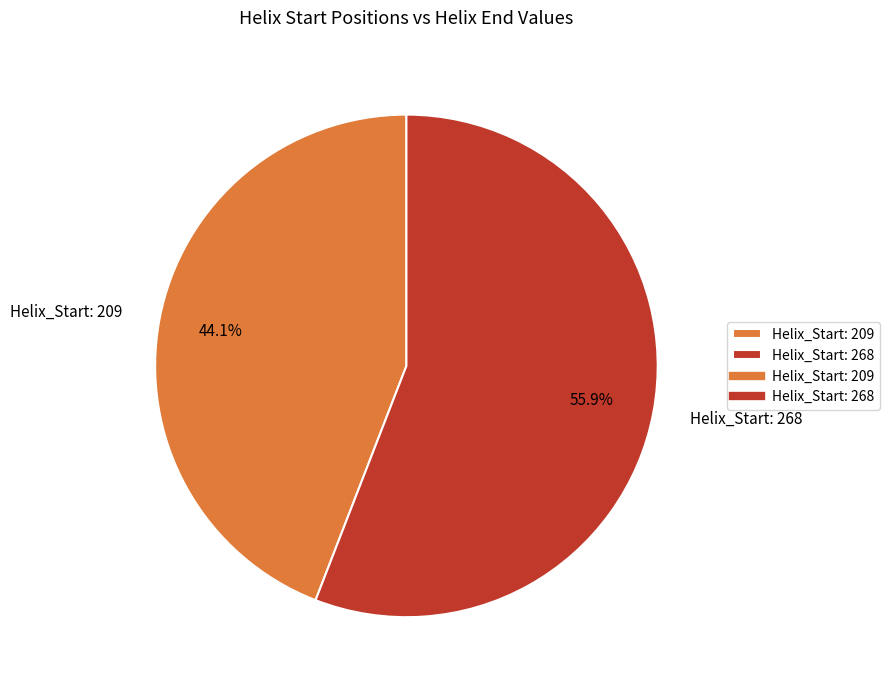

Between Helix_Start: 268 and Helix_Start: 209, which is larger?

Helix_Start: 268